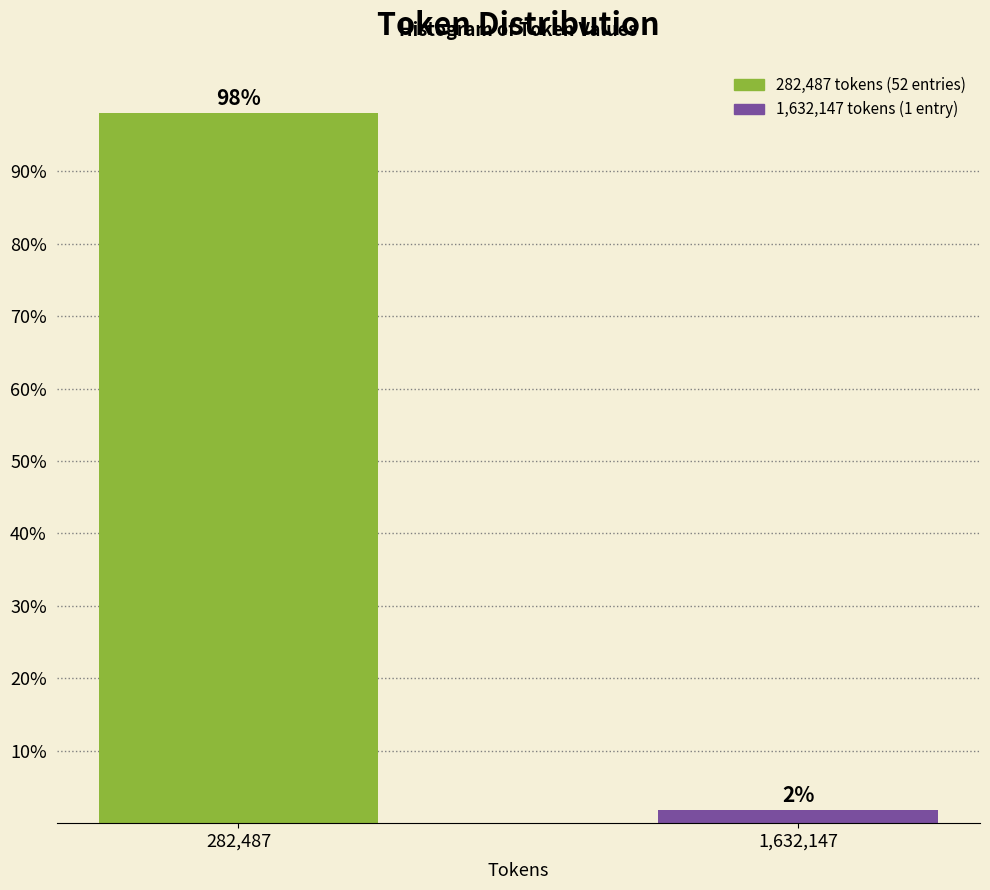

The chart shows a value of 132.9 at 282,487. True or false?

False